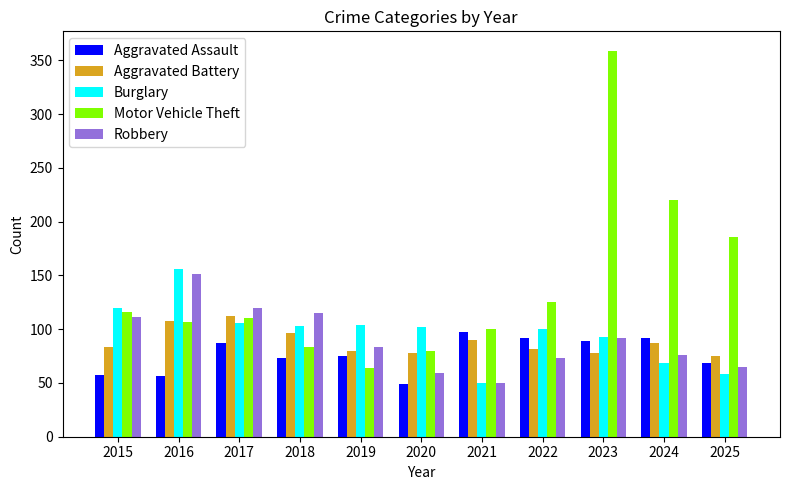

What are all the series names shown in the legend?

Aggravated Assault, Aggravated Battery, Burglary, Motor Vehicle Theft, Robbery